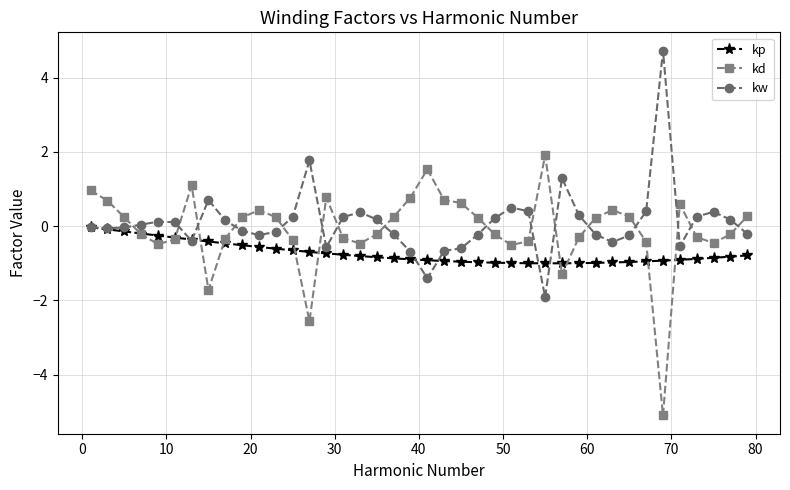

List the series in order of their peak value, highest first.

kw, kd, kp